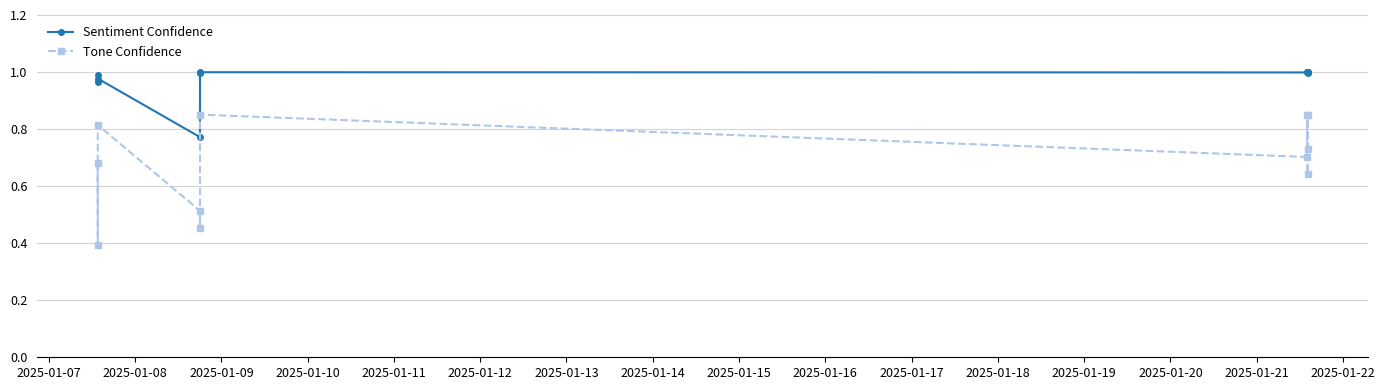

At how many categories does at least one series exceed 0?

11